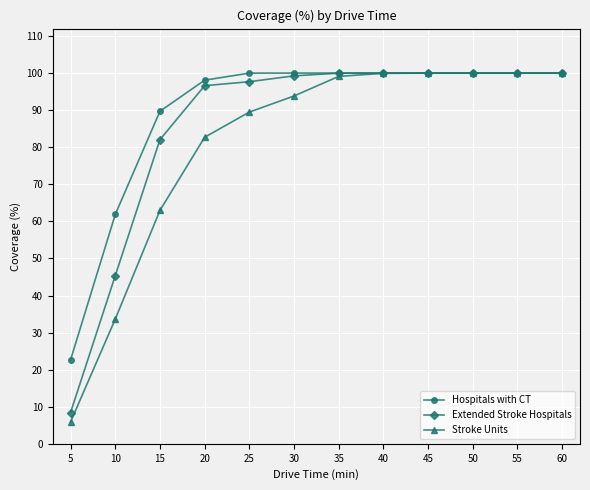

Where is Stroke Units nearest to the value 52?

15